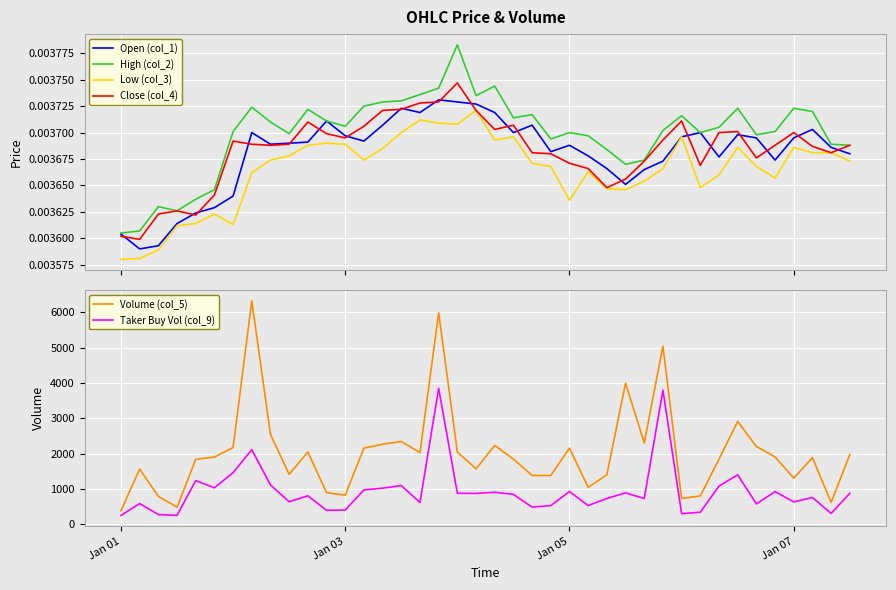

How many distinct data groups are displayed?

6